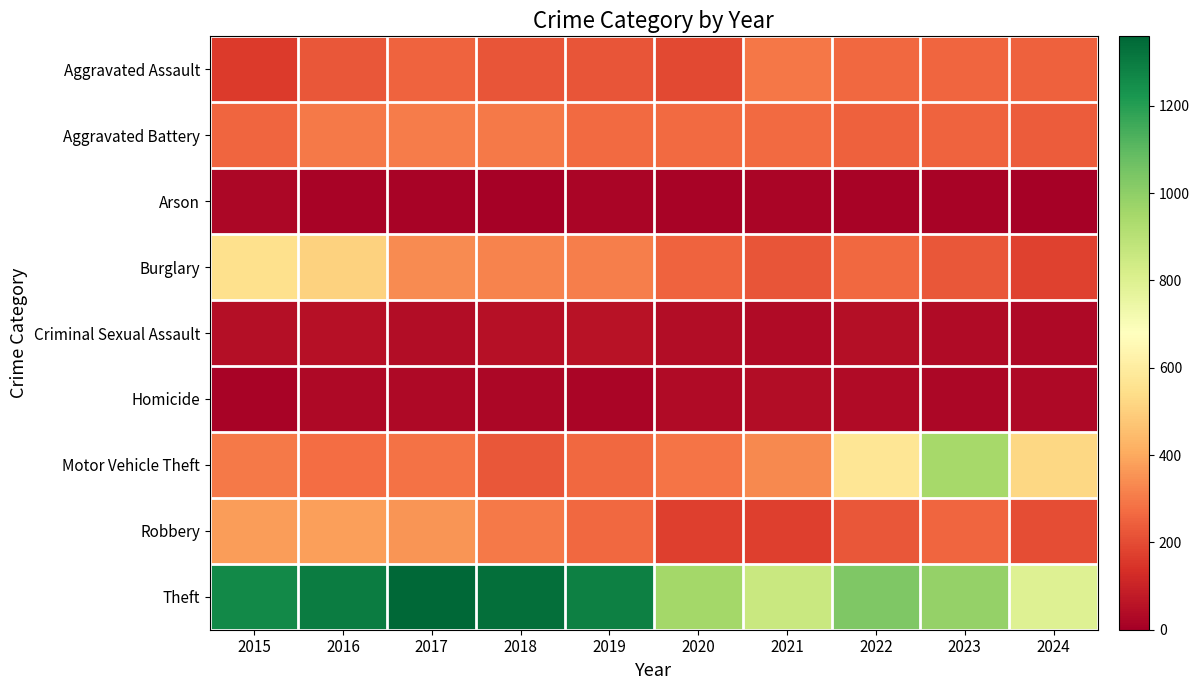

At 2024, list the series in order from largest to smallest.

Theft, Motor Vehicle Theft, Aggravated Assault, Aggravated Battery, Robbery, Burglary, Homicide, Criminal Sexual Assault, Arson